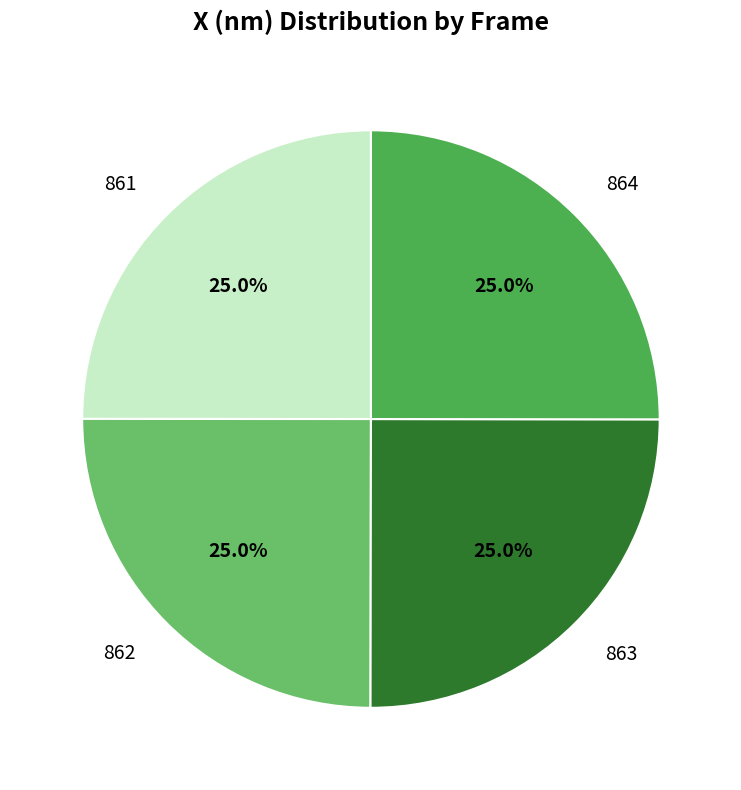

Is it true that 862 is 25% of the pie?

True